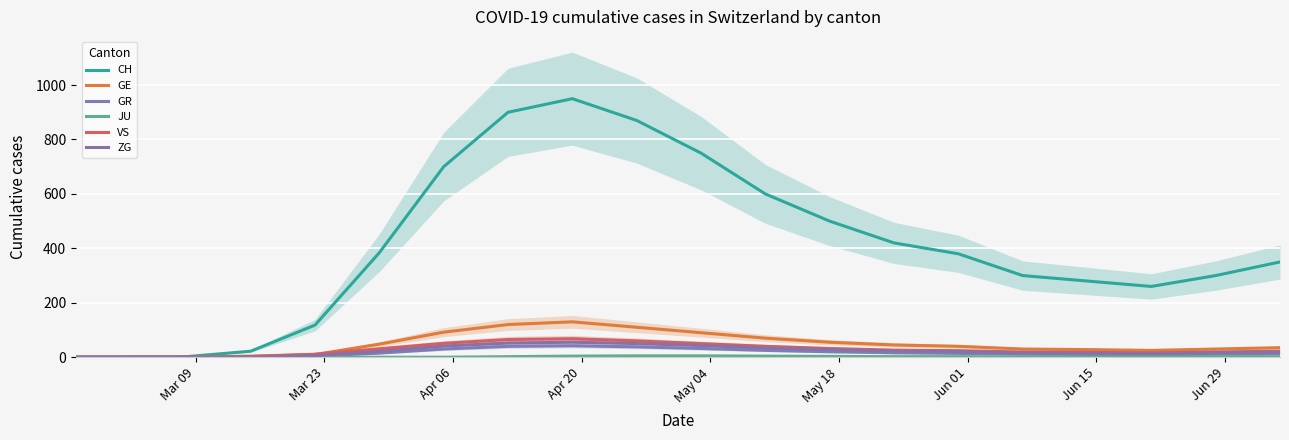

What is the difference between the maximum and minimum values in the GE series?

130